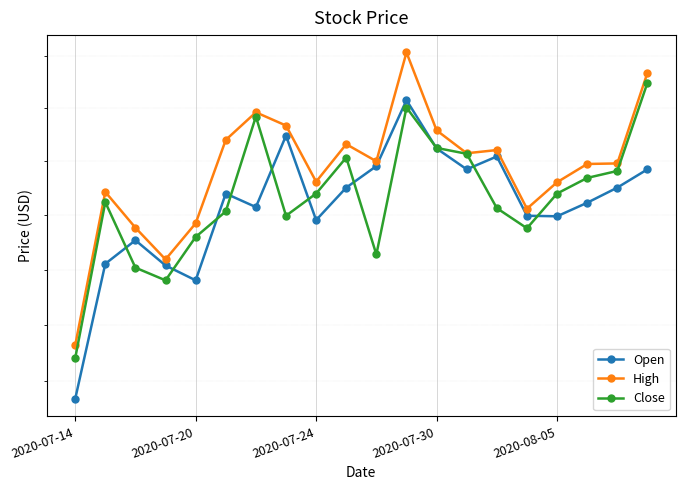

What is the difference between the maximum and second lowest values in the Open series?

3.3